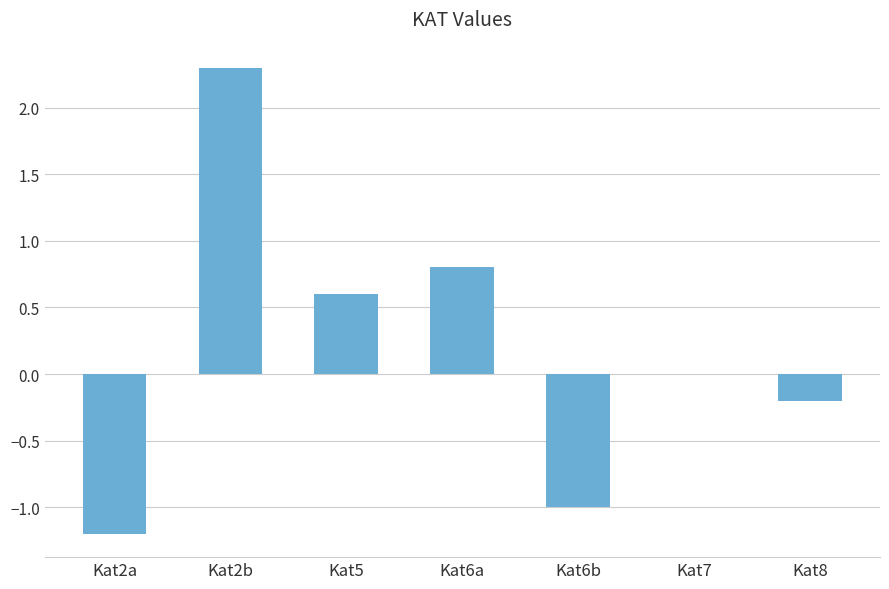

Which label corresponds to the largest value in the chart?

Kat2b